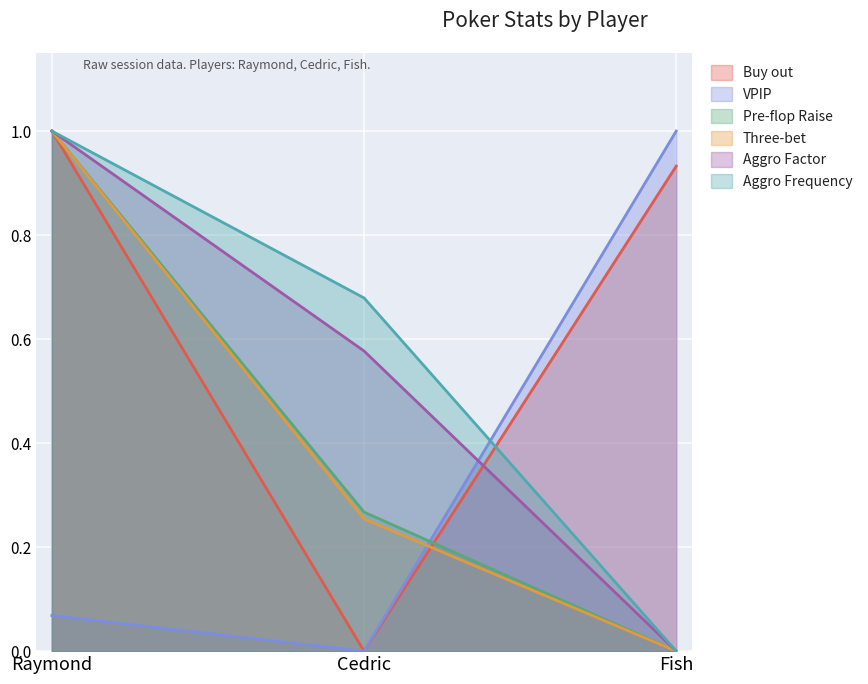

What is the difference between the maximum and minimum values in the Aggro Frequency series?

1.0